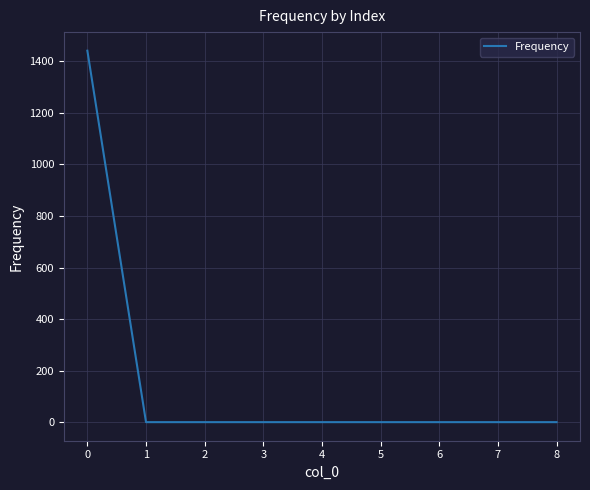

True or false: the data shows 1441 at 0.

True